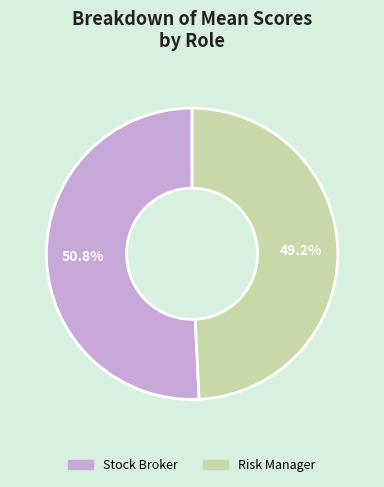

Between Stock Broker and Risk Manager, which is larger?

Stock Broker